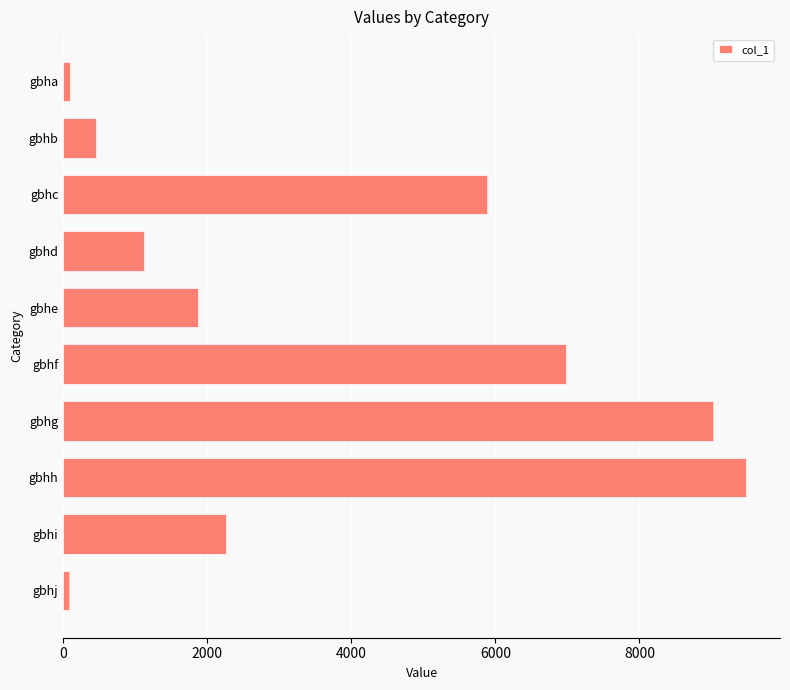

True or false: the data shows 9478 at gbhh.

True